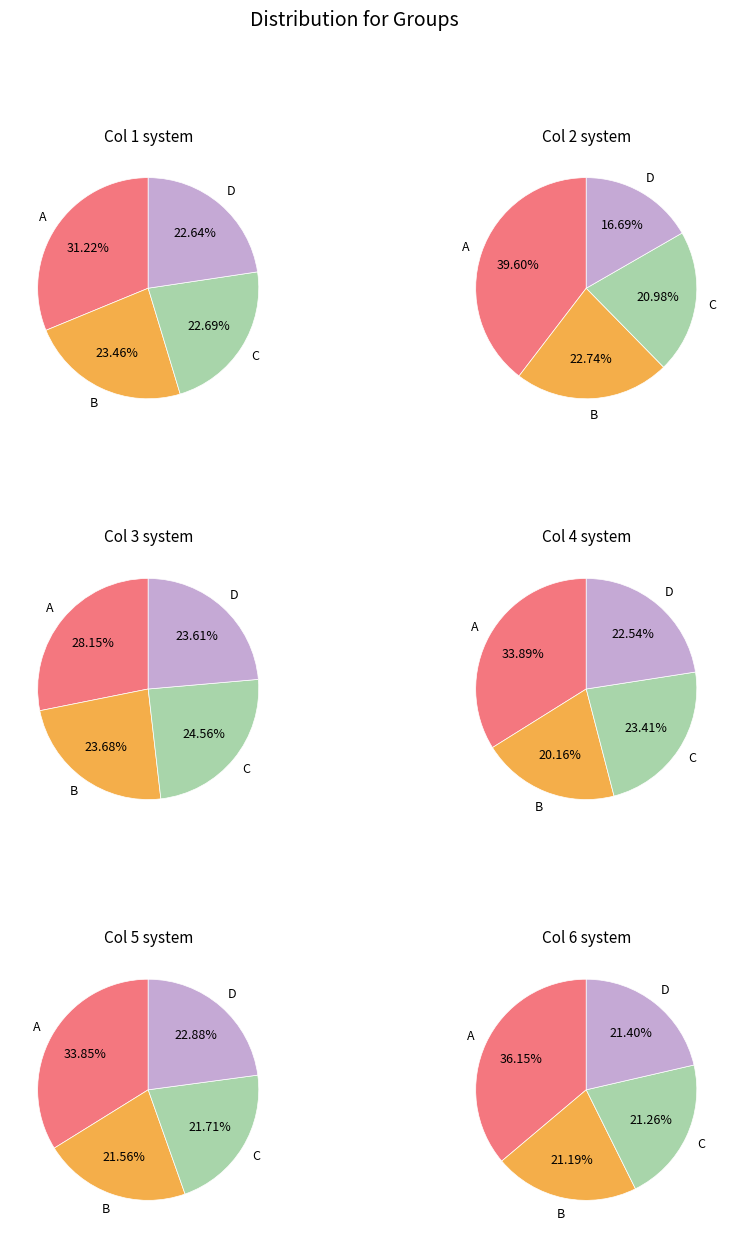

Which category has the biggest portion of the pie?

A